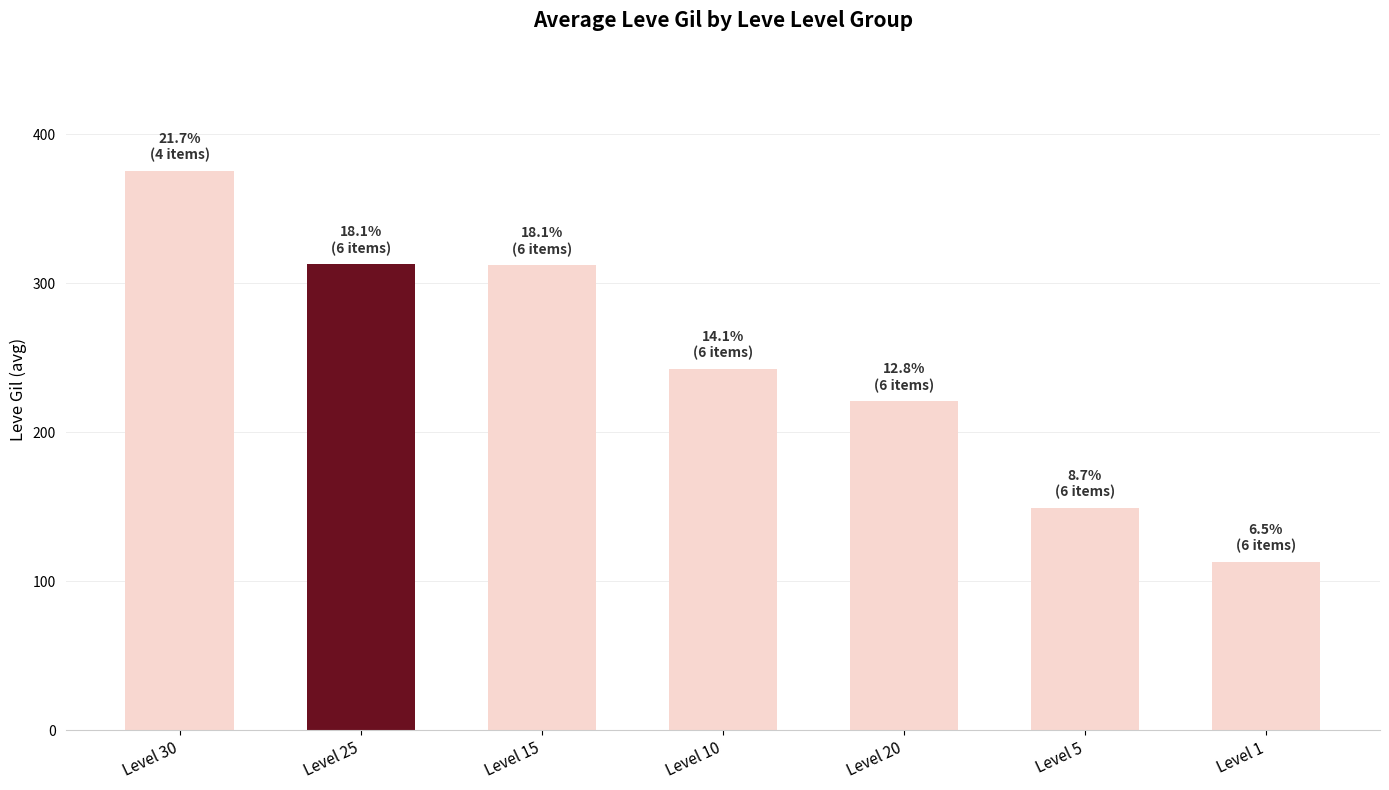

What is the smallest value displayed?

113.0